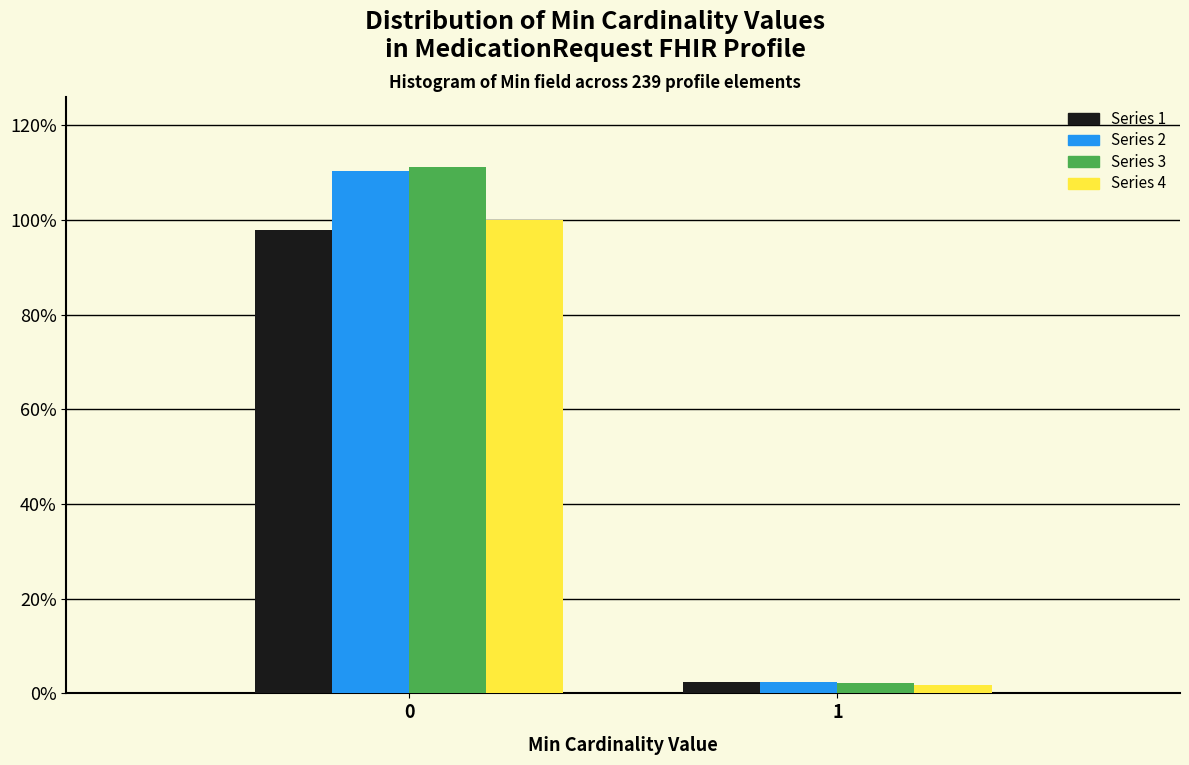

Reading right to left, list all the values displayed in this chart.

Series 1: 1=2.4	0=97.9
Series 2: 1=2.4	0=110.3
Series 3: 1=2.1	0=111.3
Series 4: 1=1.9	0=100.0